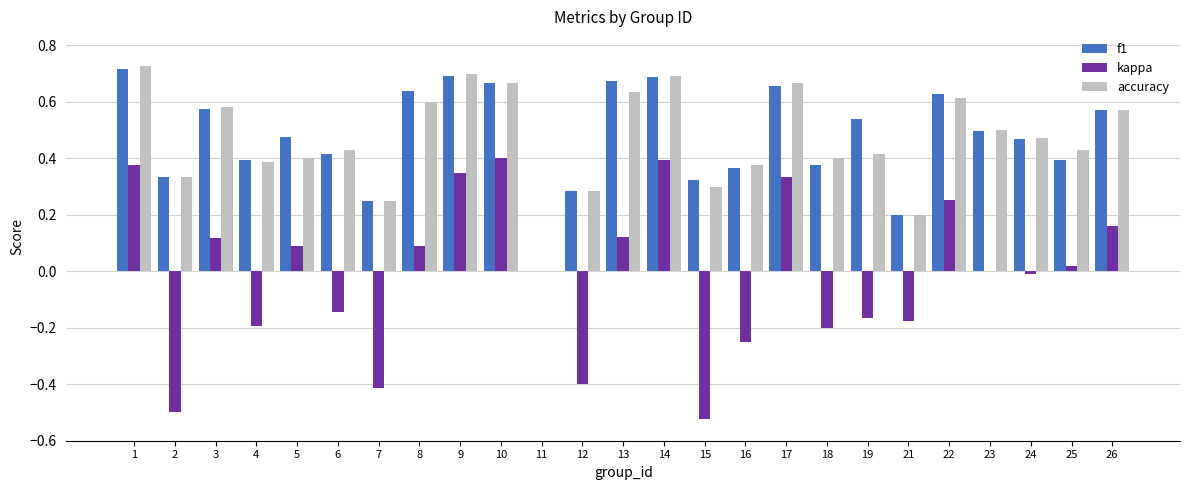

Is the value of accuracy at 4 greater than the value of f1 at 21?

Yes